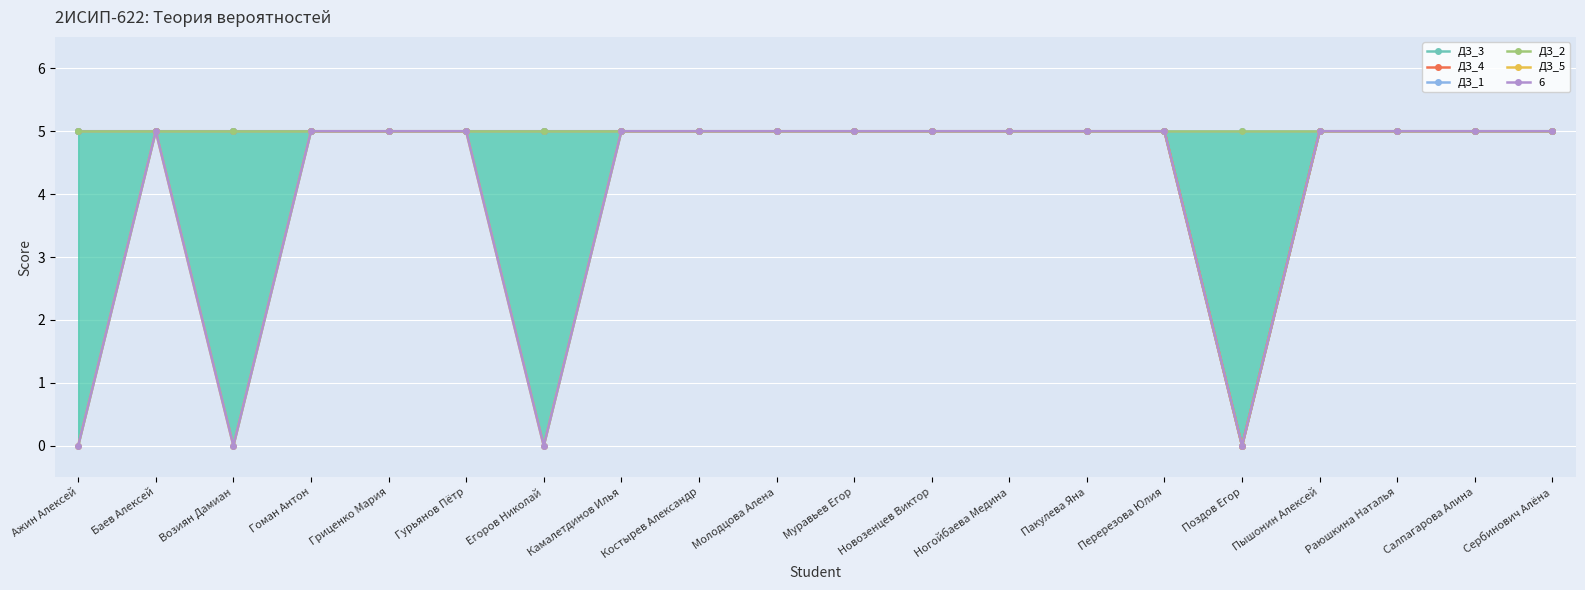

How many positive values does the ДЗ_5 series have?

16